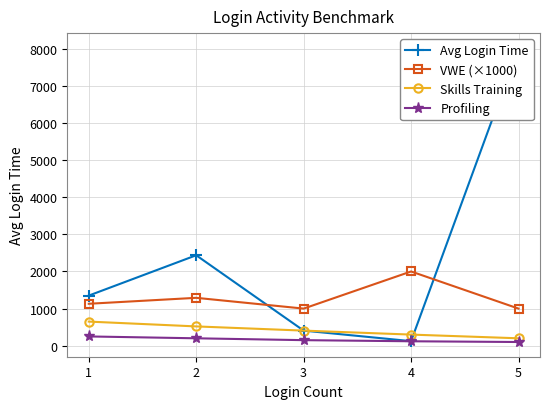

True or false: Avg Login Time and VWE (×1000) intersect in this chart.

True